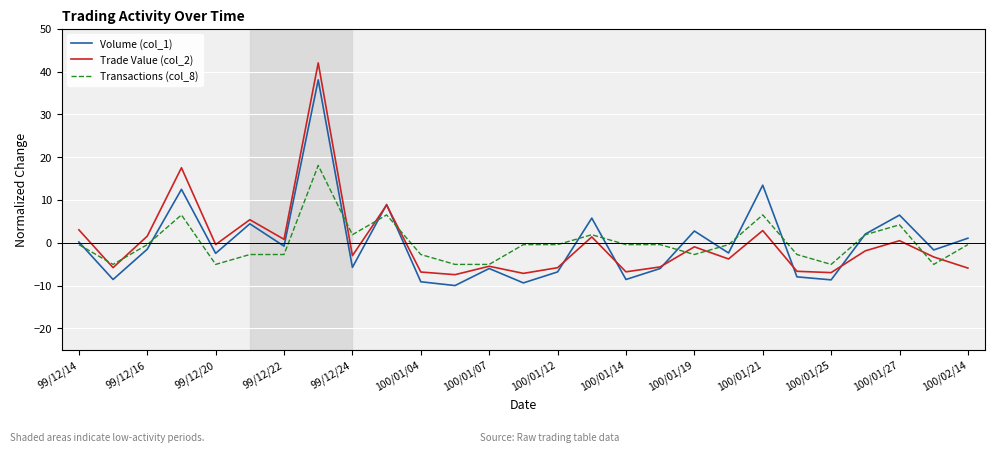

Which series has the largest range (max minus min)?

Trade Value (col_2)